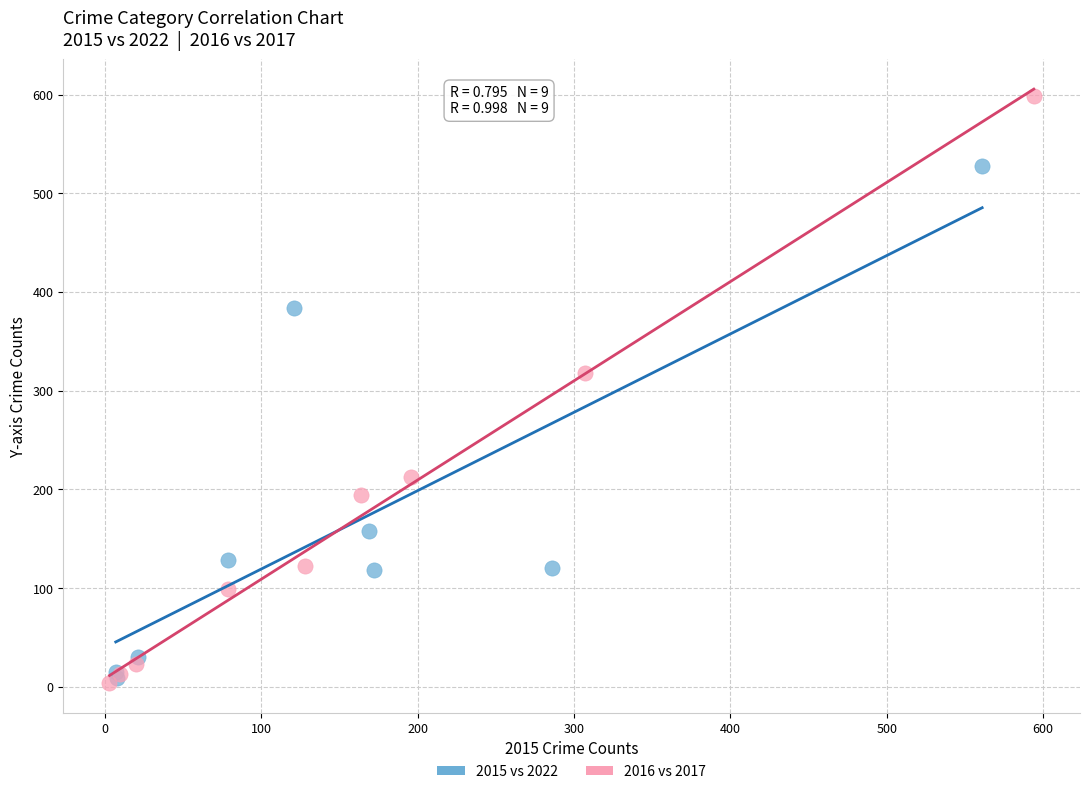

Which series has the largest Y range (max minus min)?

2016 vs 2017